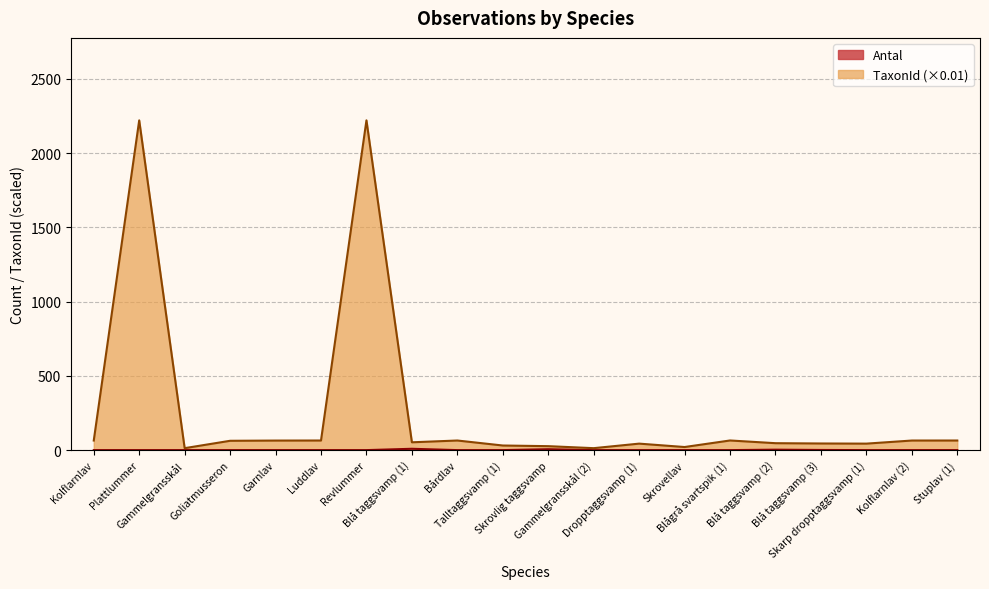

What is the difference between the second highest and minimum values in the TaxonId series?

2206.3